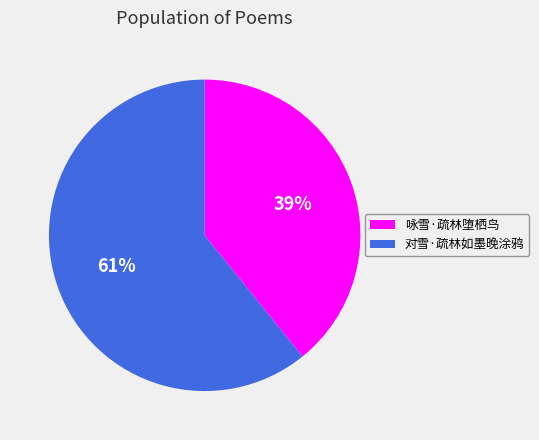

How many segments does this pie chart have?

2